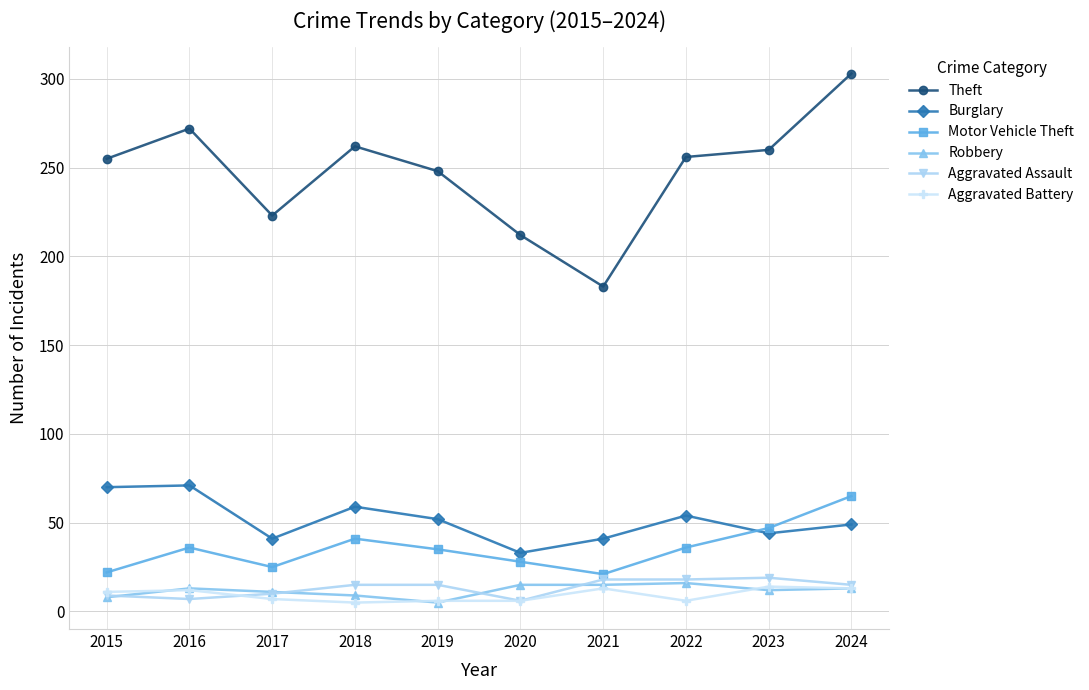

Which series has the widest spread of values?

Theft